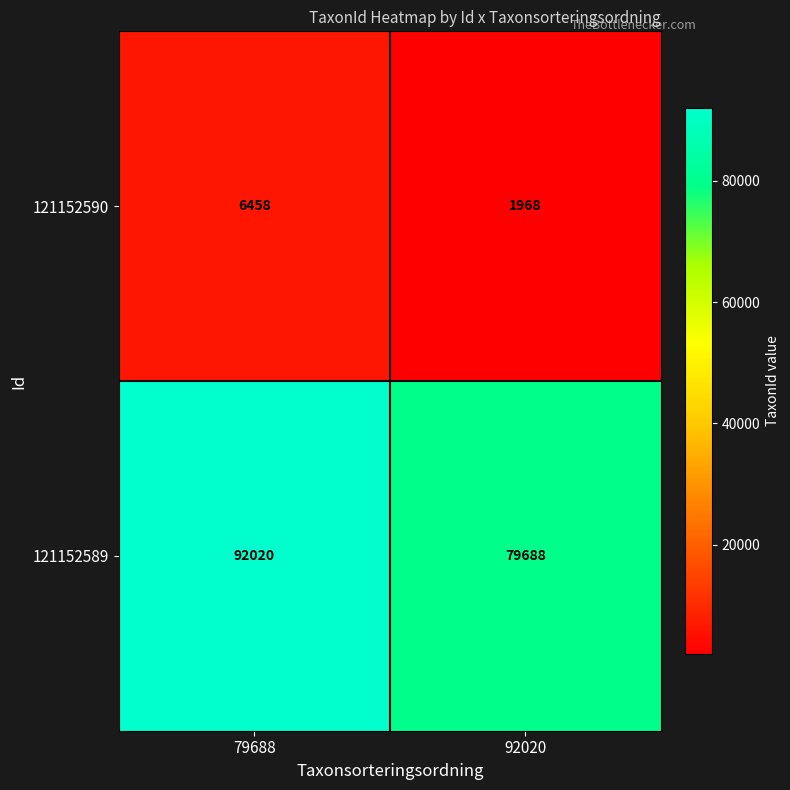

Reading left to right, list all the values displayed in this chart.

121152590: 79688=6458	92020=1968
121152589: 79688=92020	92020=79688